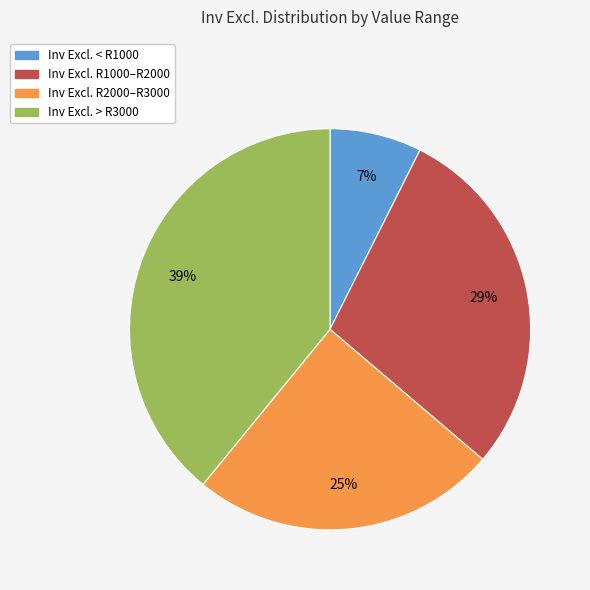

Does any single category account for the majority?

No